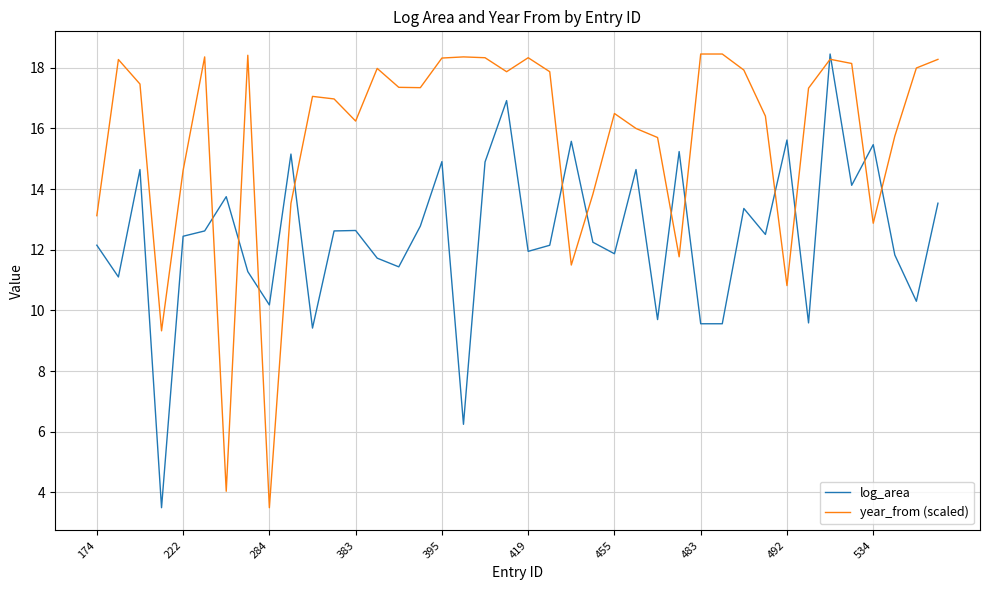

Rank the series by their average value, from highest to lowest.

year_from (scaled), log_area